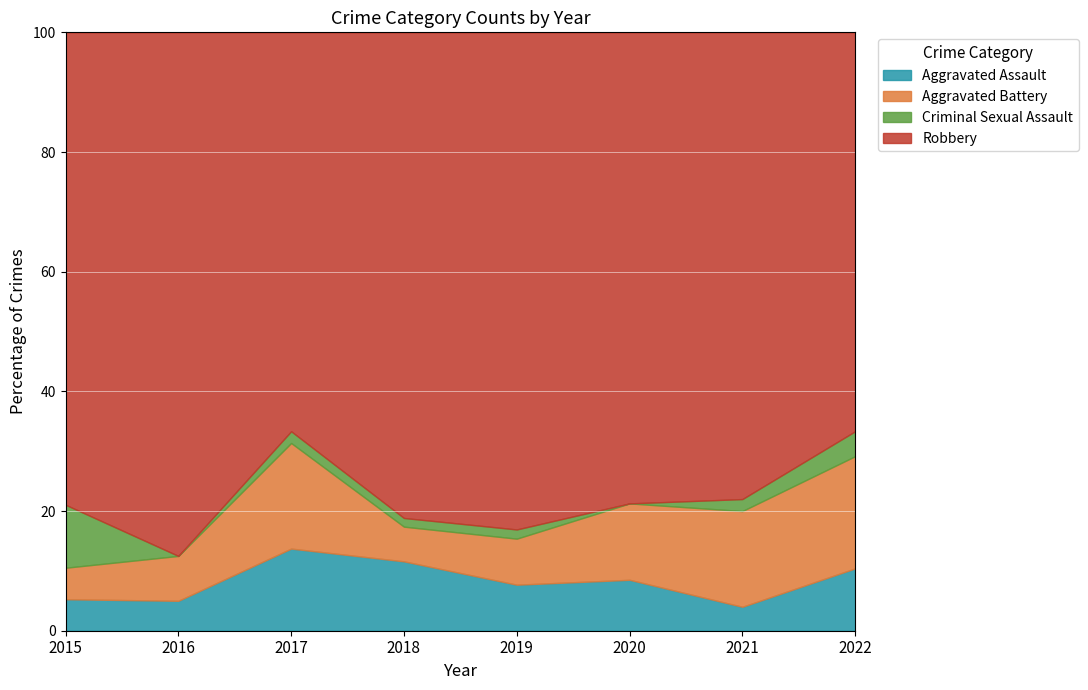

Which category has the highest value in the Aggravated Assault series?

2017